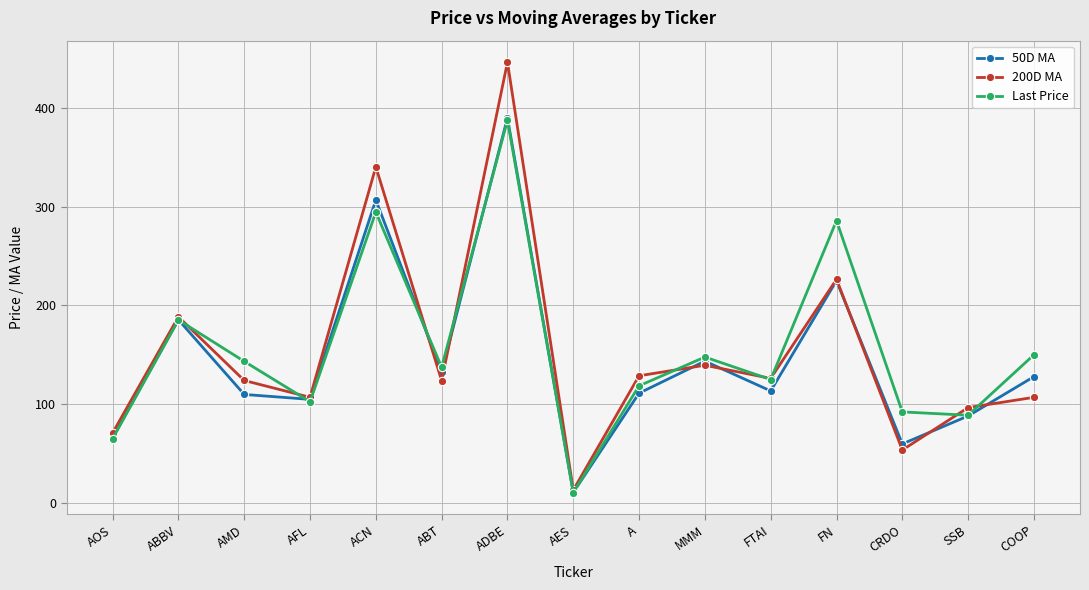

At which category is the sum across all series the highest?

ADBE